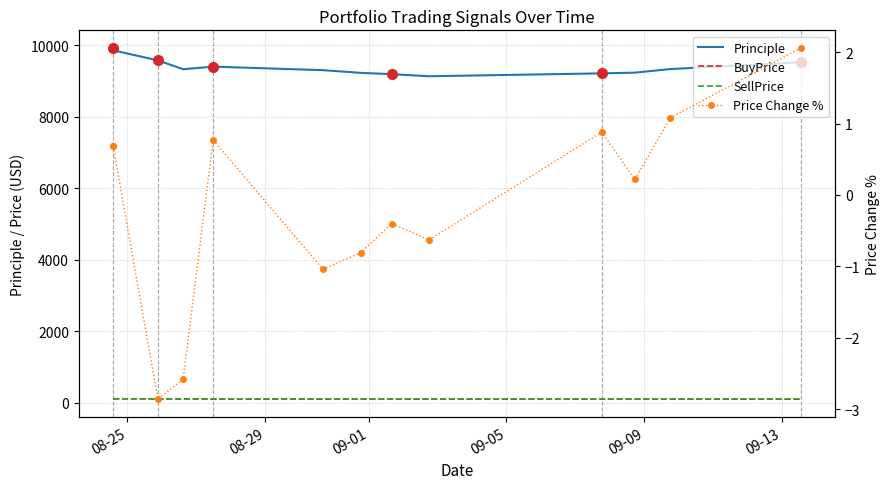

The Principle series shows 4753.0 at 8. True or false?

False